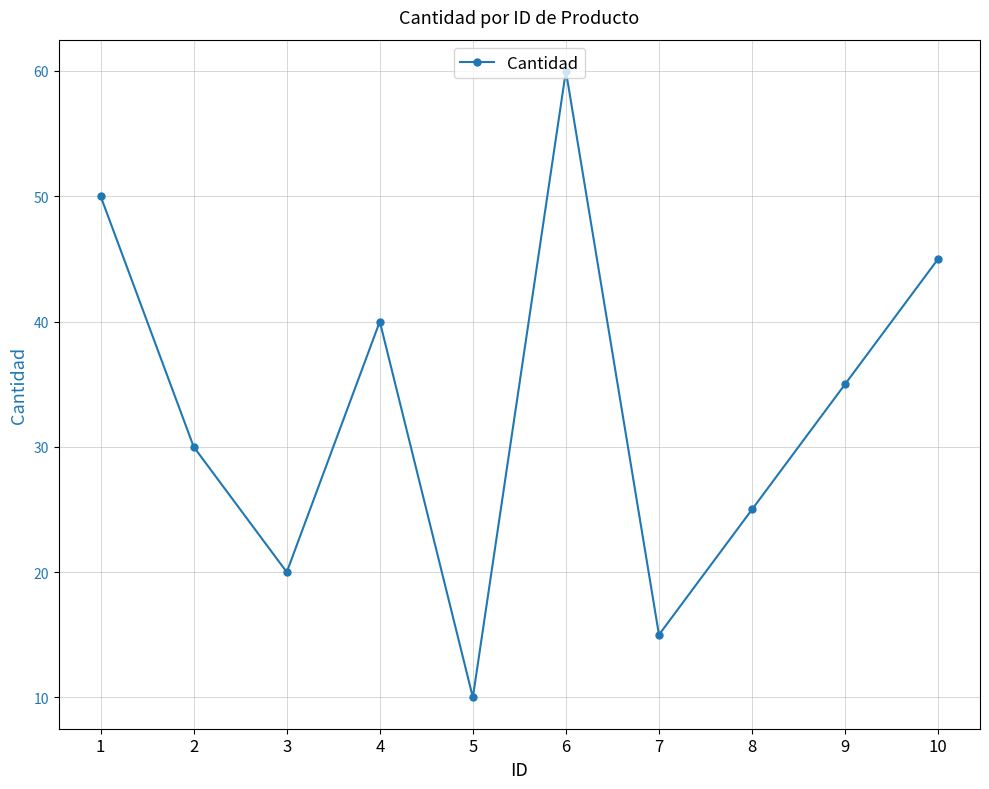

What is the value of the 8th point from the left?

25